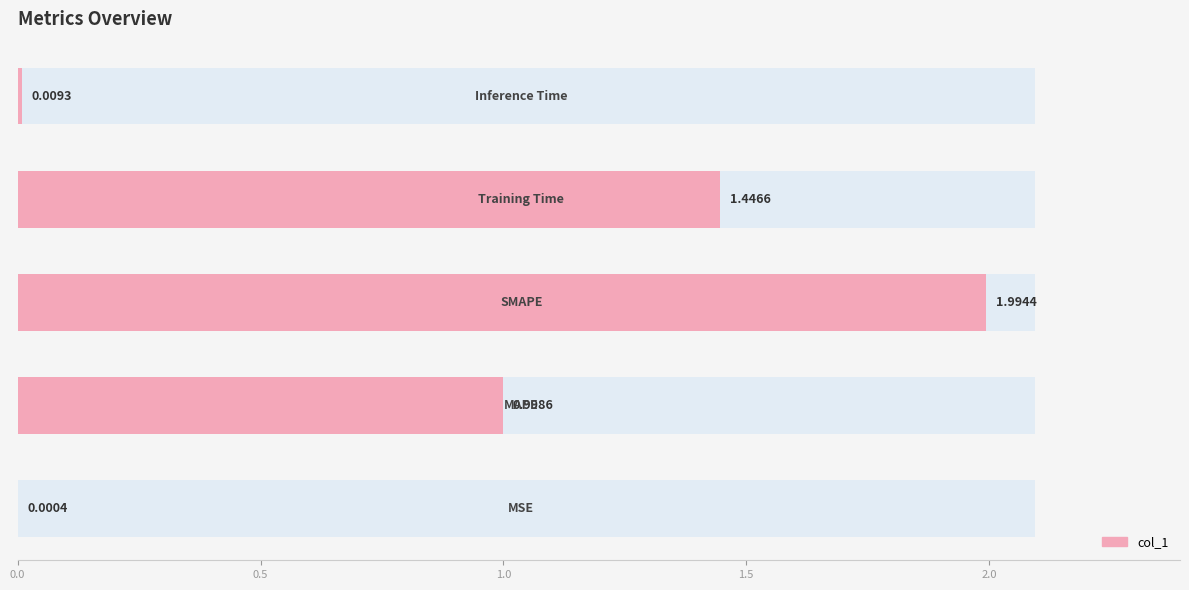

What is the average value?

0.9